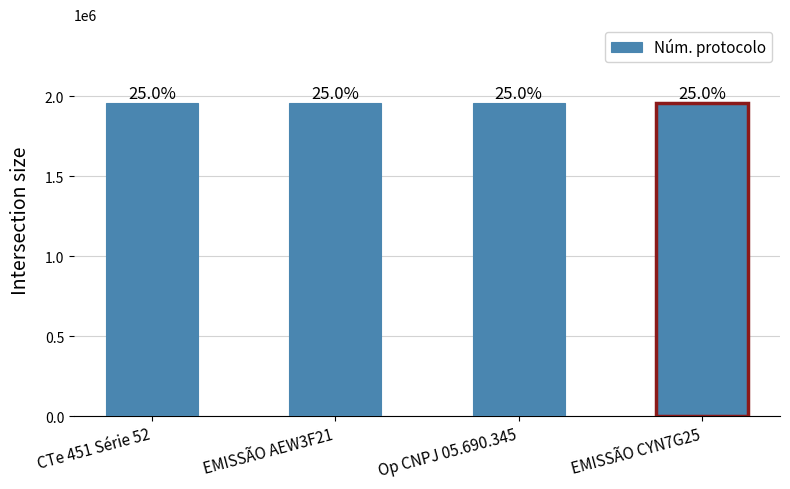

Rank the categories by value from lowest to highest.

Op CNPJ 05.690.345, EMISSÃO CYN7G25, CTe 451 Série 52, EMISSÃO AEW3F21